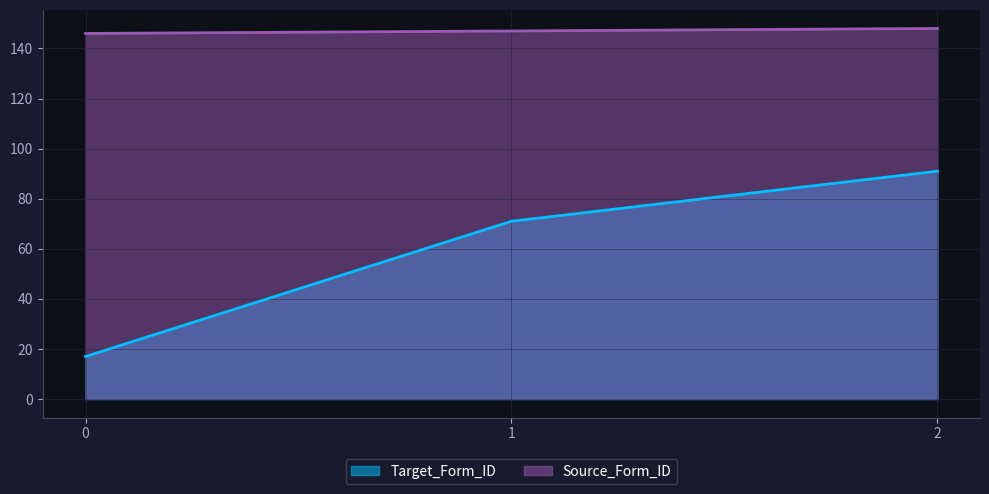

Does the chart have visible grid lines?

Yes